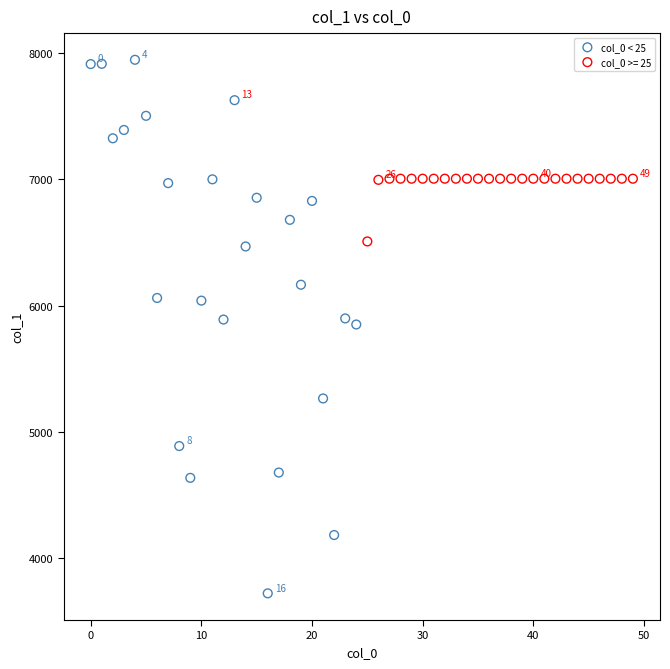

Which series has the widest spread of Y values?

col_0 < 25